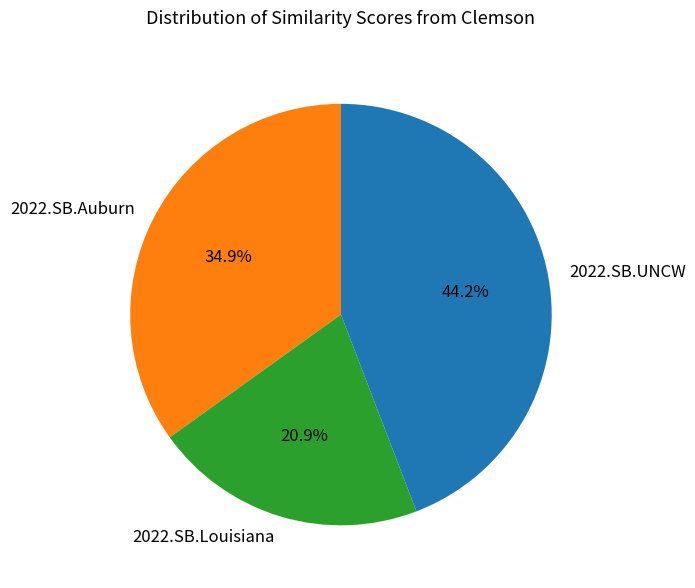

What percentage is the 2022.SB.Auburn slice, to the nearest percent?

35%